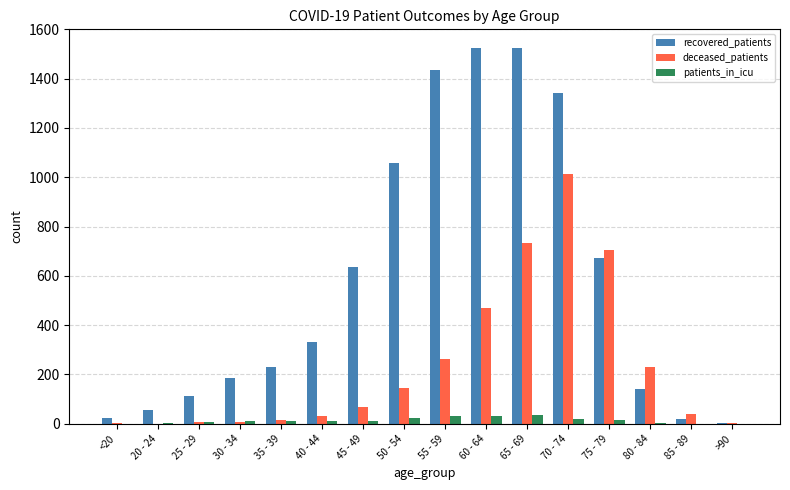

What is the highest value of the patients_in_icu series?

36